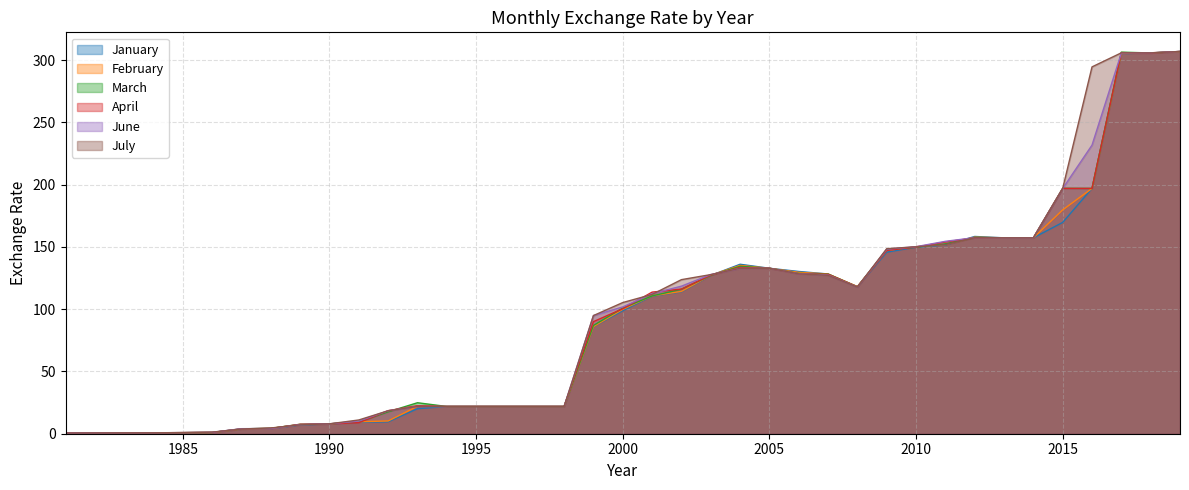

Where is the first local minimum for June?

2008